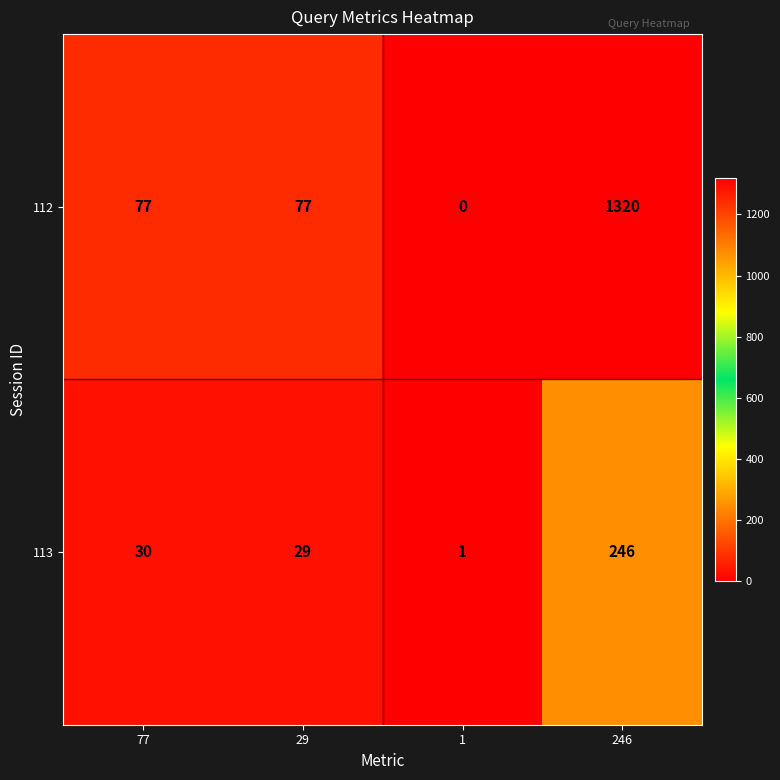

What is the total value across all series at 77?

107